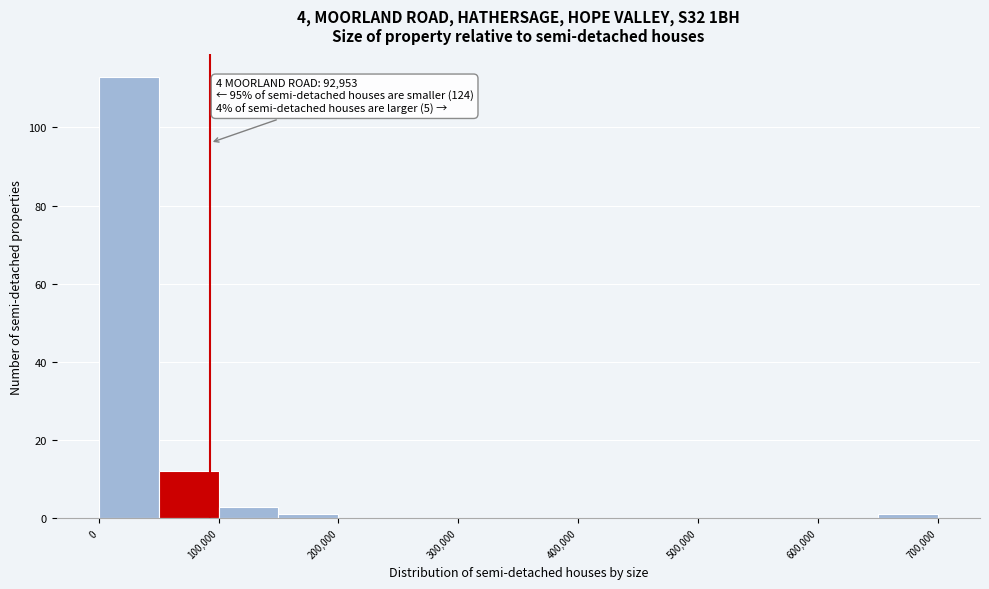

Over which range of the x-axis is the bar tallest?

0 to 50000